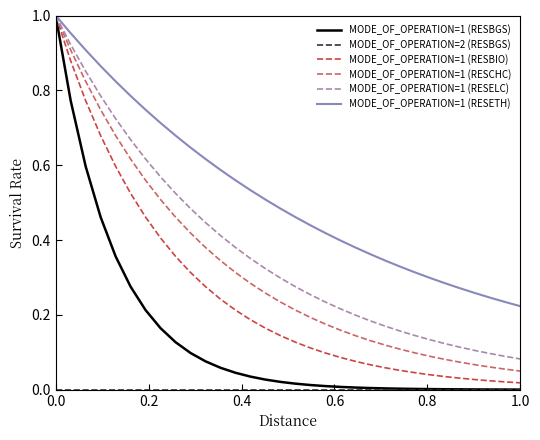

Which series has the widest spread of values?

MODE_OF_OPERATION=1 (RESBGS)